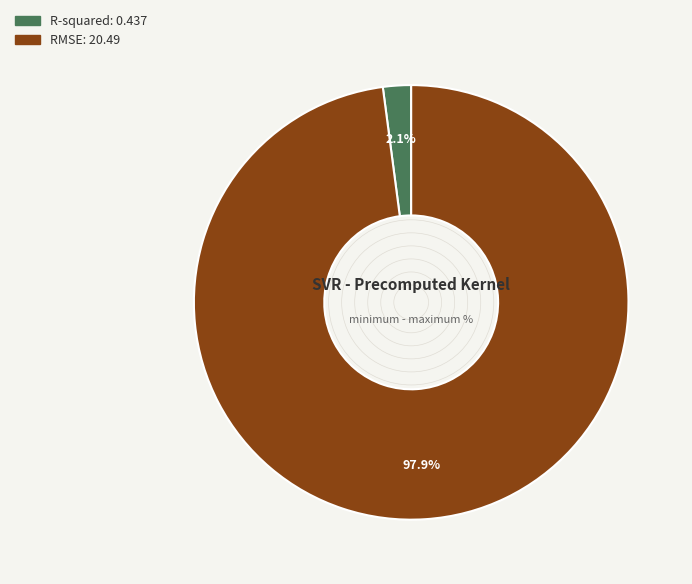

To the nearest percent, what is the combined percentage of R-squared and RMSE?

100%